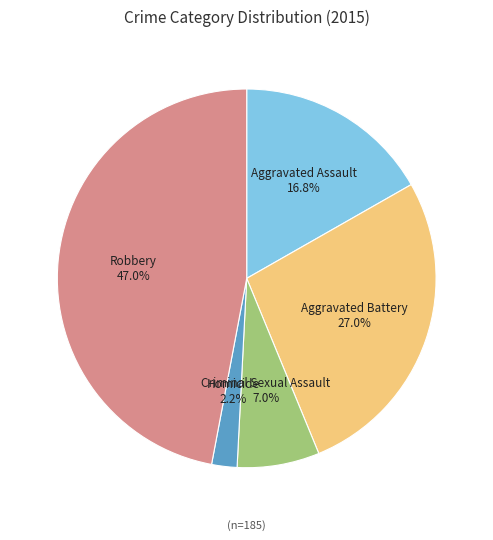

Does Homicide account for over 50% of the chart?

No